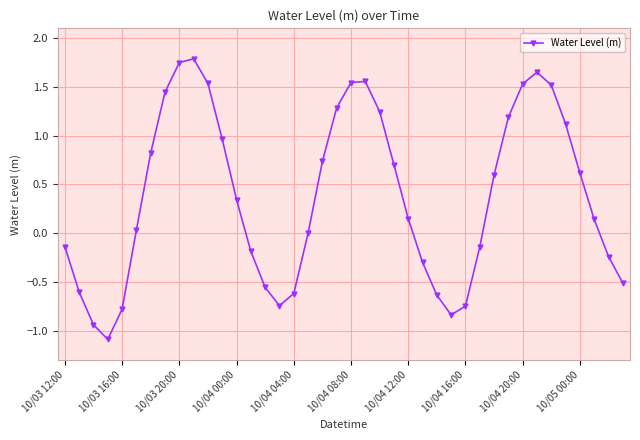

How many data points does each series have?

40